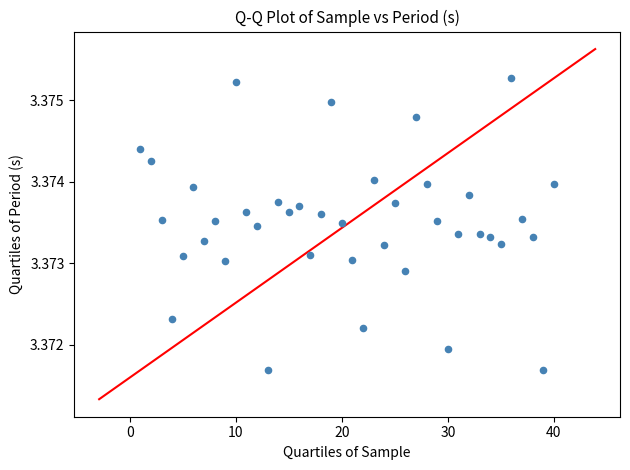

What is the range of X values (max minus min)?

39.0